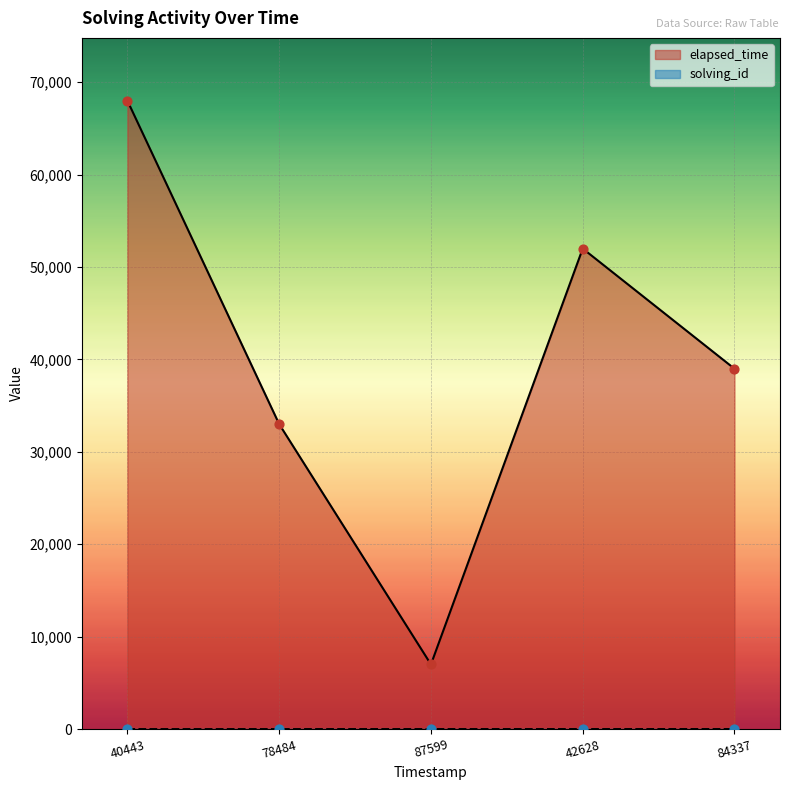

Which series has the largest Y range (max minus min)?

elapsed_time